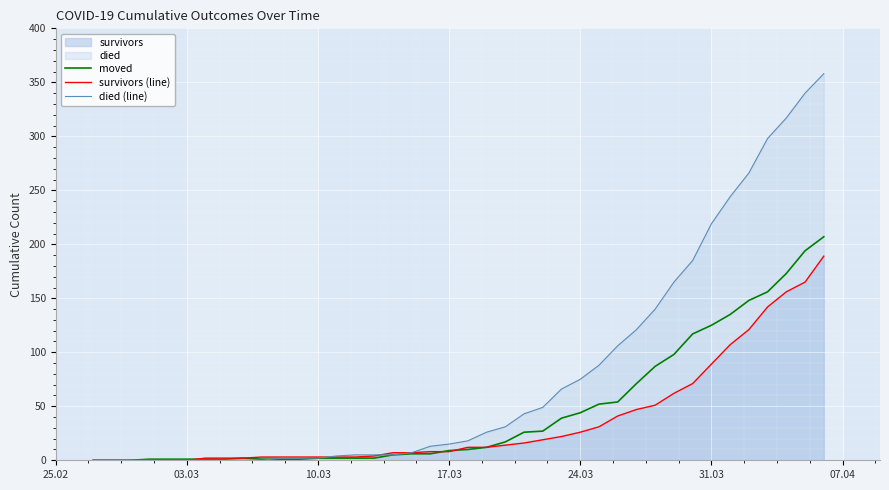

Reading right to left, transcribe all the data shown in this chart.

moved: 207	194	173	156	148	135	125	117	98	87	71	54	52	44	39	27	26	17	12	10	9	6	6	5	2	2	2	2	1	1	1	2	1	1	1	1	1	0	0	0
survivors (line): 189	165	156	142	121	107	89	71	62	51	47	41	31	26	22	19	16	14	12	12	8	8	7	7	4	3	3	3	3	3	3	2	2	2	0	0	0	0	0	0
died (line): 358	340	317	298	266	244	219	185	165	140	121	106	88	75	66	49	43	31	26	18	15	13	7	5	5	5	4	2	2	2	0	0	0	0	0	0	0	0	0	0